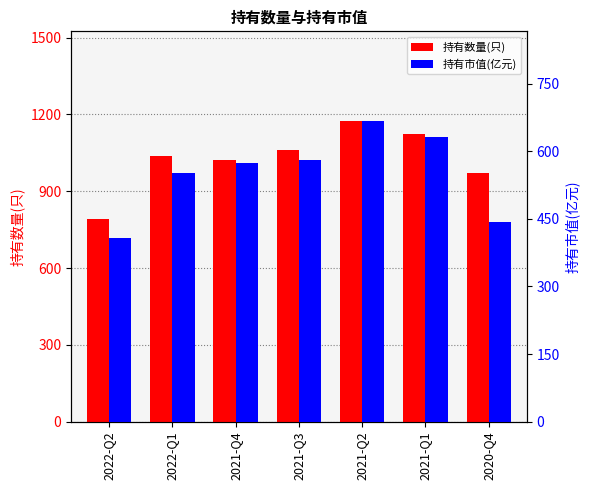

Reading left to right, transcribe all the data shown in this chart.

持有数量(只): 2022-Q2=793.0	2022-Q1=1036.0	2021-Q4=1022.0	2021-Q3=1061.0	2021-Q2=1173.0	2021-Q1=1122.0	2020-Q4=973.0
持有市值(亿元): 2022-Q2=407.9	2022-Q1=551.3	2021-Q4=575.0	2021-Q3=580.6	2021-Q2=666.4	2021-Q1=632.8	2020-Q4=442.9